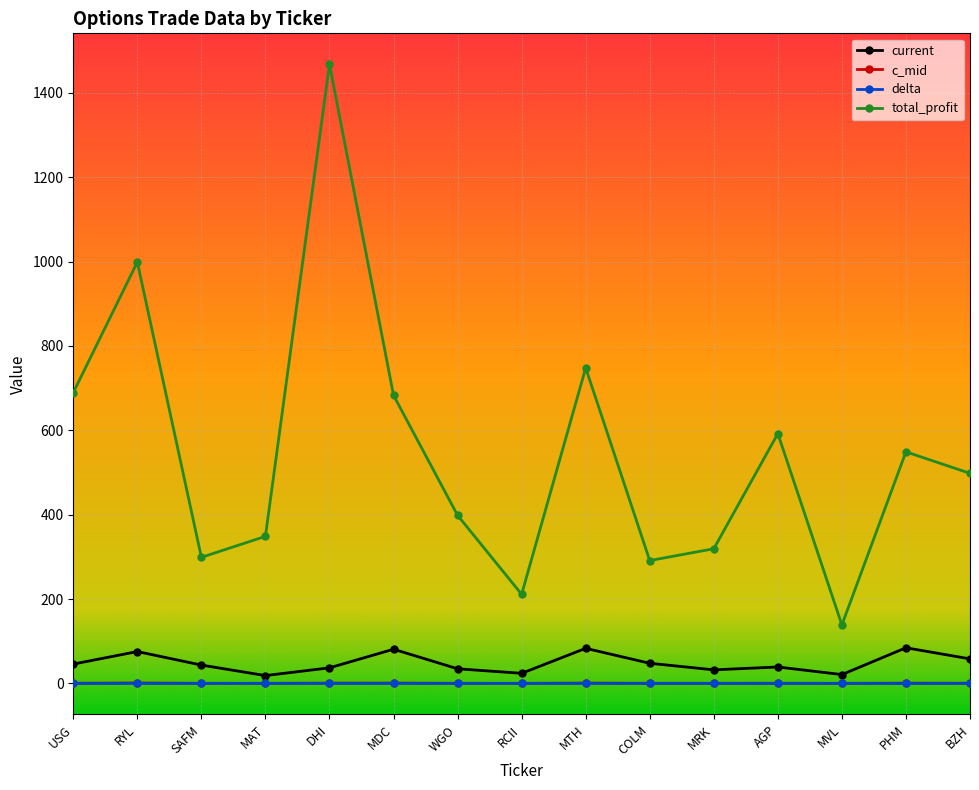

Reading left to right, extract all data points from this chart.

current: USG=45.7	RYL=75.5	SAFM=43.4	MAT=18.5	DHI=36.9	MDC=80.9	WGO=34.6	RCII=23.8	MTH=83.1	COLM=47.6	MRK=32.1	AGP=38.8	MVL=20.9	PHM=84.4	BZH=58.1
c_mid: USG=0.4	RYL=1.0	SAFM=0.2	MAT=0.1	DHI=0.7	MDC=0.8	WGO=0.2	RCII=0.1	MTH=0.8	COLM=0.2	MRK=0.2	AGP=0.3	MVL=0.1	PHM=0.6	BZH=0.4
delta: USG=-0.1	RYL=-0.1	SAFM=-0.1	MAT=-0.1	DHI=-0.1	MDC=-0.1	WGO=-0.1	RCII=-0.1	MTH=-0.1	COLM=-0.1	MRK=-0.1	AGP=-0.1	MVL=-0.2	PHM=-0.1	BZH=-0.1
total_profit: USG=689.4	RYL=999.0	SAFM=298.8	MAT=348.6	DHI=1467.9	MDC=683.0	WGO=398.4	RCII=211.2	MTH=748.0	COLM=291.2	MRK=319.2	AGP=592.2	MVL=138.6	PHM=549.0	BZH=498.0